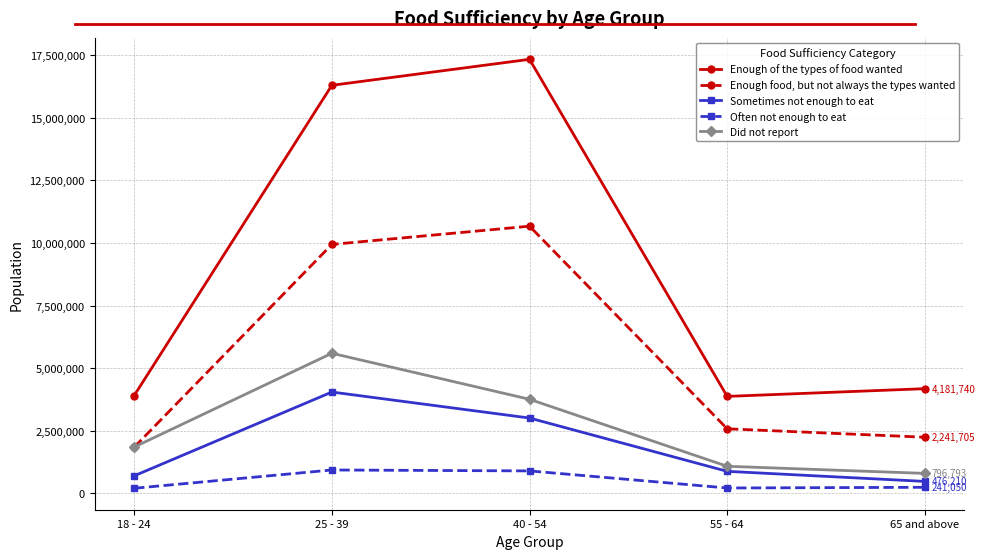

What position from the left is 40 - 54?

3